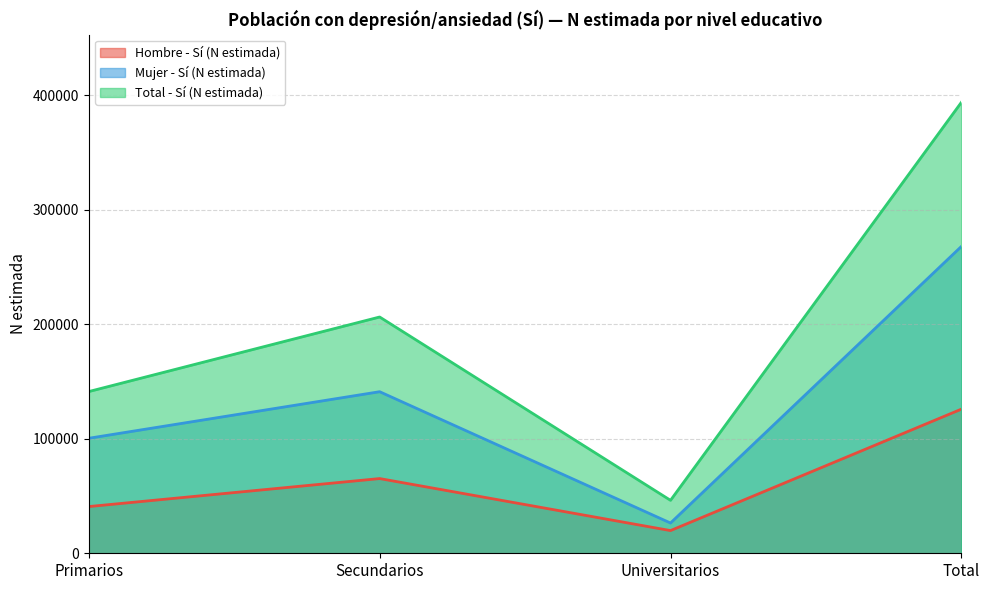

At which label is Total - Sí (N estimada) closest to 219934?

Secundarios